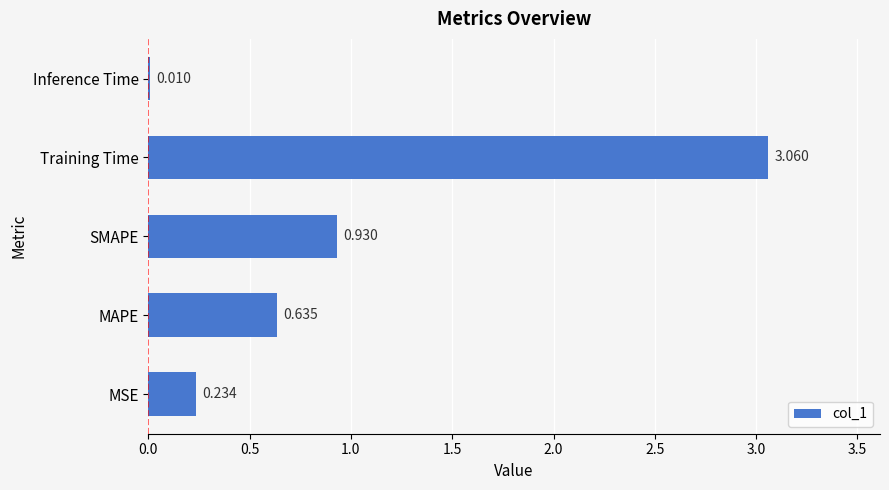

Count the number of categories in the chart.

5